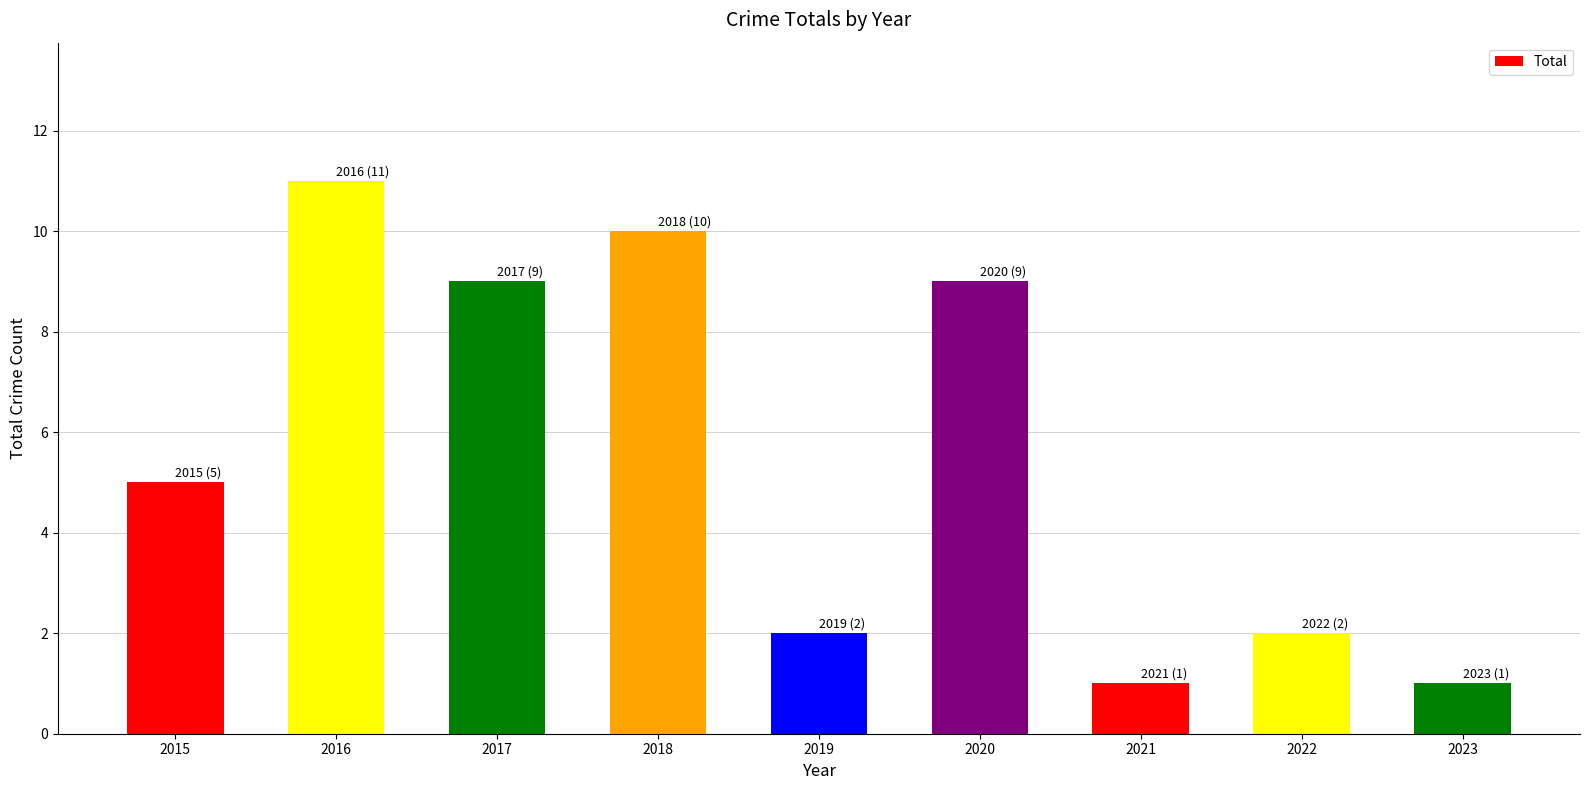

What is the sum of the values at 2022 and 2018?

12